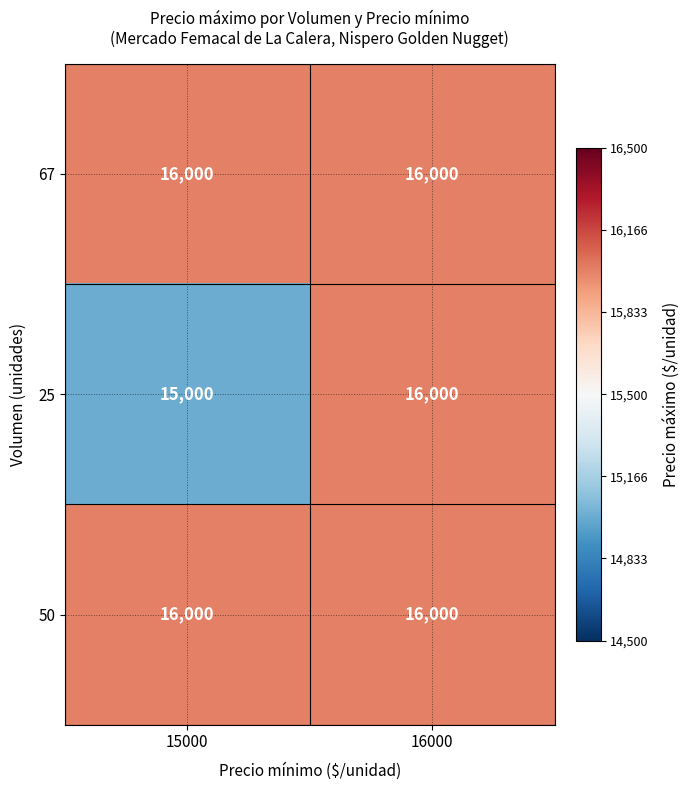

At which category does the chart reach its minimum across all series?

15000